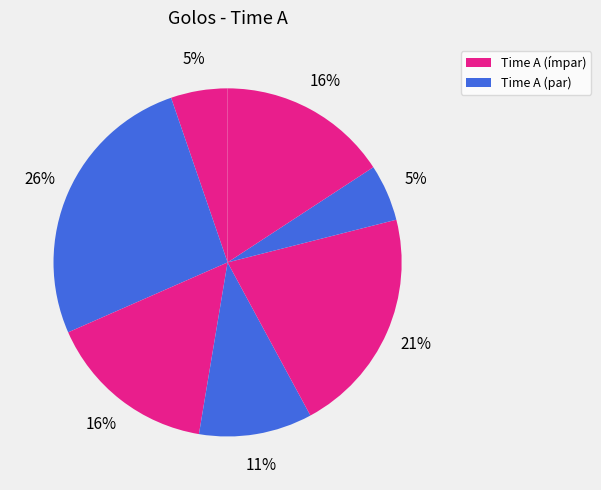

Count the number of slices in the pie.

7